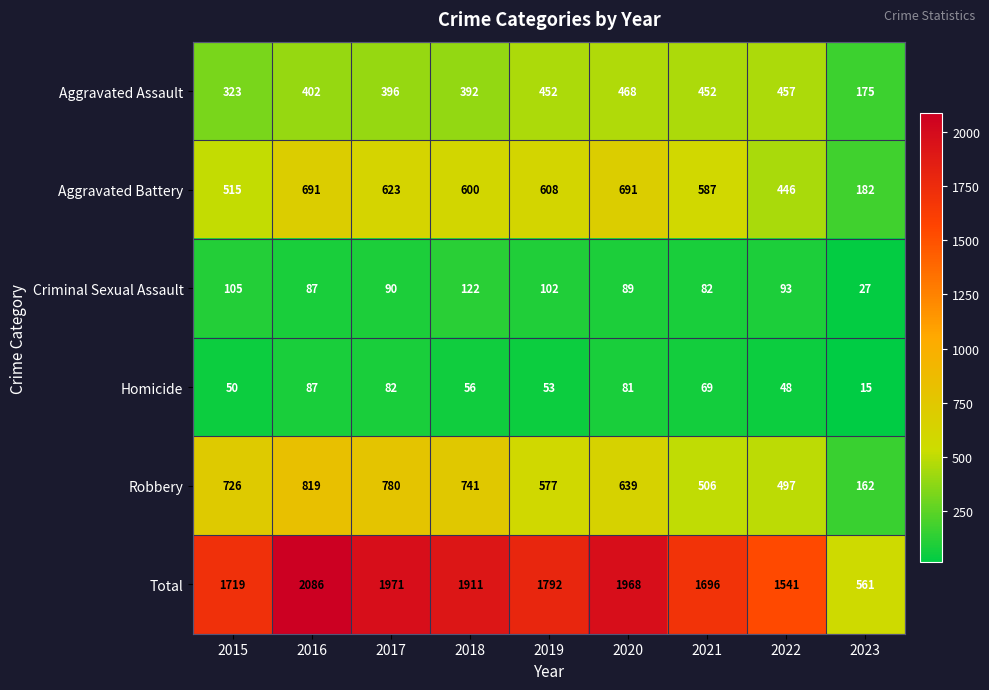

What is the difference between the maximum and minimum values in the Aggravated Battery series?

509